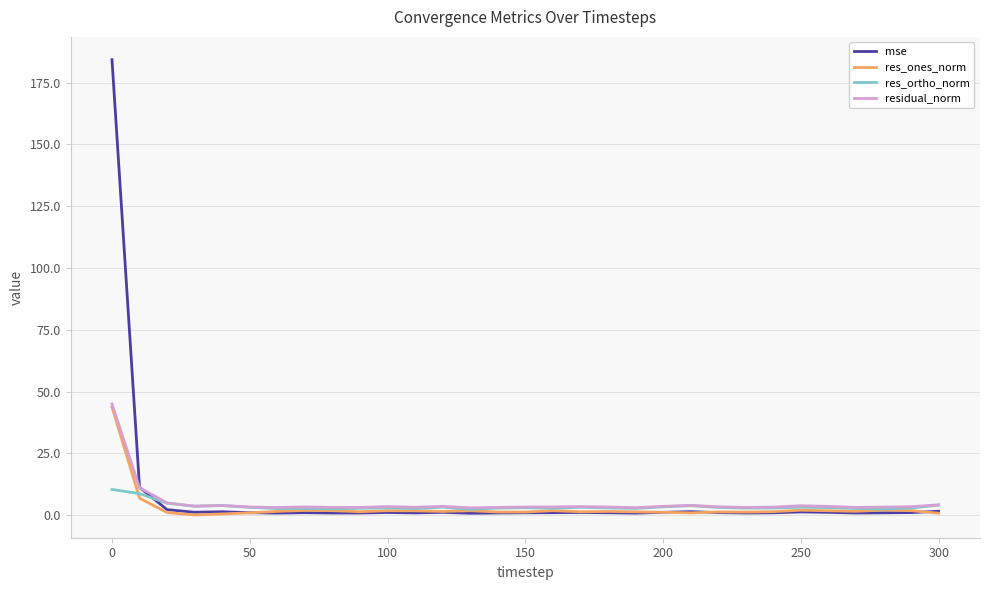

Which series has the widest spread of values?

mse